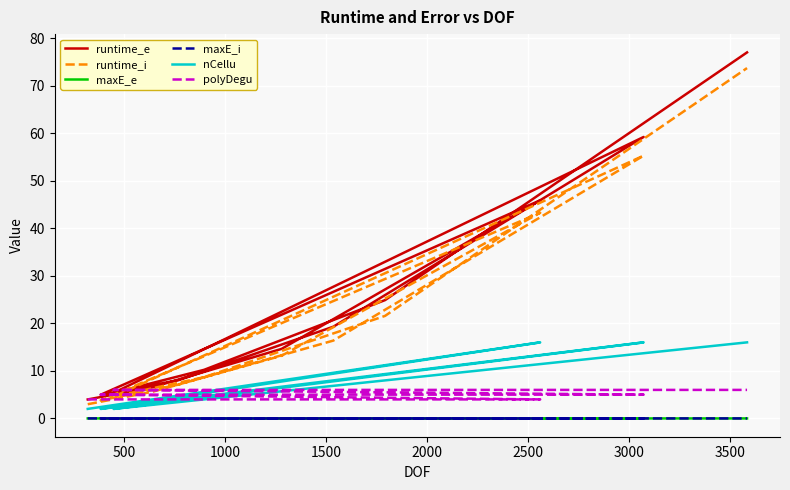

Reading right to left, what are all the values shown in this chart?

runtime_e: 77.0	24.9	10.2	5.4	59.2	19.3	8.0	5.0	45.9	14.6	6.5	4.0
runtime_i: 73.7	21.6	8.7	4.6	55.3	16.4	7.1	3.8	43.3	13.2	5.6	3.0
maxE_e: 0.0	0.0	0.0	0.0	0.0	0.0	0.0	0.0	0.0	0.0	0.0	0.0
maxE_i: 0.0	0.0	0.0	0.0	0.0	0.0	0.0	0.0	0.0	0.0	0.0	0.0
nCellu: 16.0	8.0	4.0	2.0	16.0	8.0	4.0	2.0	16.0	8.0	4.0	2.0
polyDegu: 6.0	6.0	6.0	6.0	5.0	5.0	5.0	5.0	4.0	4.0	4.0	4.0